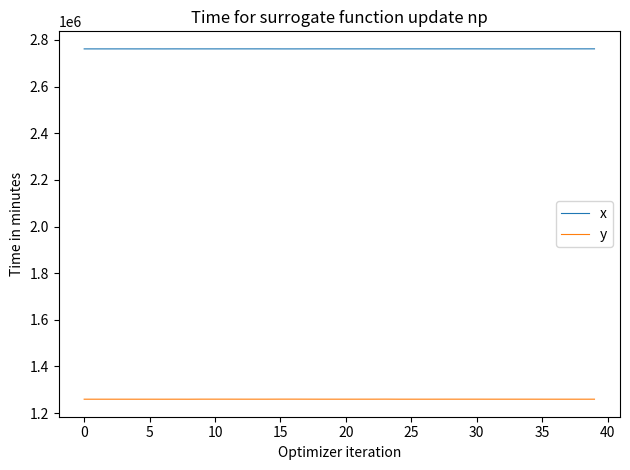

What is the minimum value shown in the chart?

1259759.8